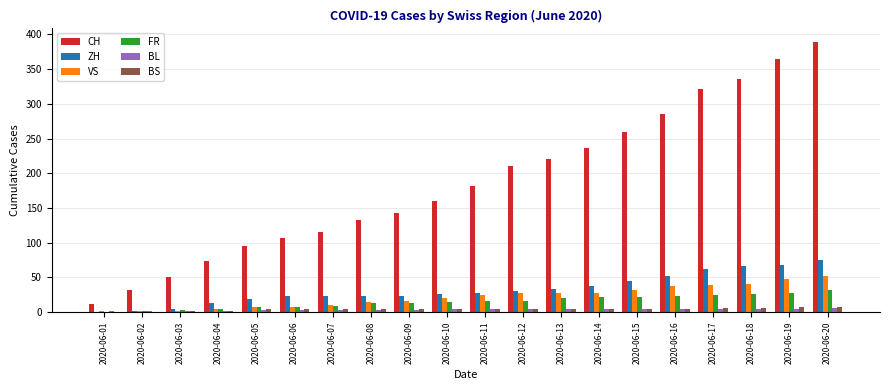

Which series has the largest total across all categories?

CH